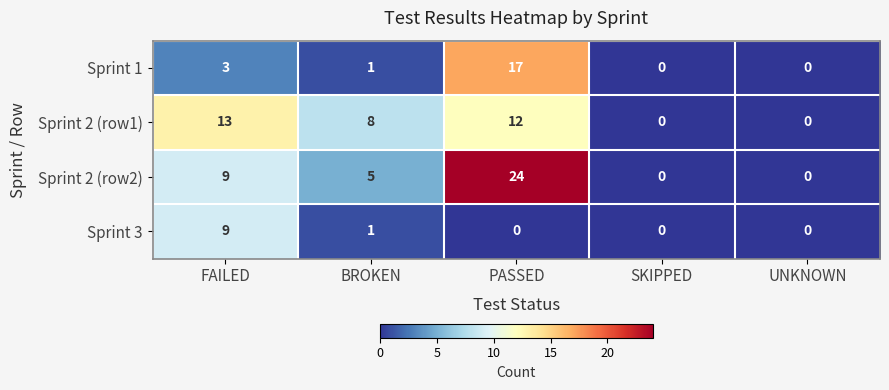

List the series in order of their overall mean, lowest first.

Sprint 3, Sprint 1, Sprint 2 (row1), Sprint 2 (row2)